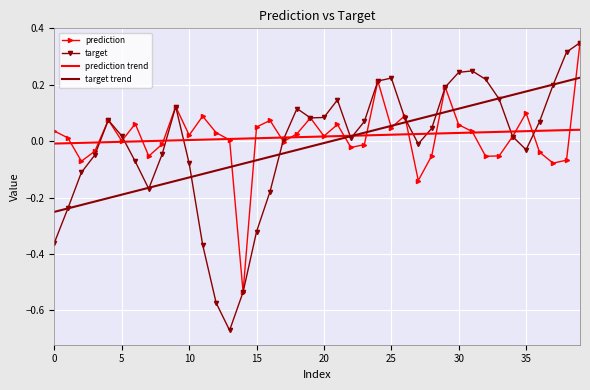

Which series has the largest range (max minus min)?

target